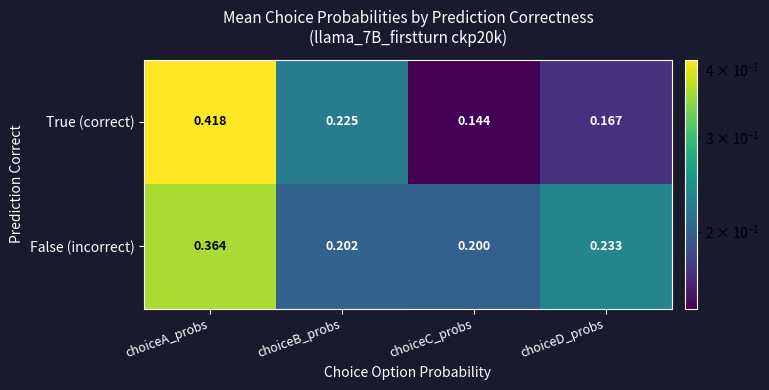

Which series has the widest spread of values?

True (correct)